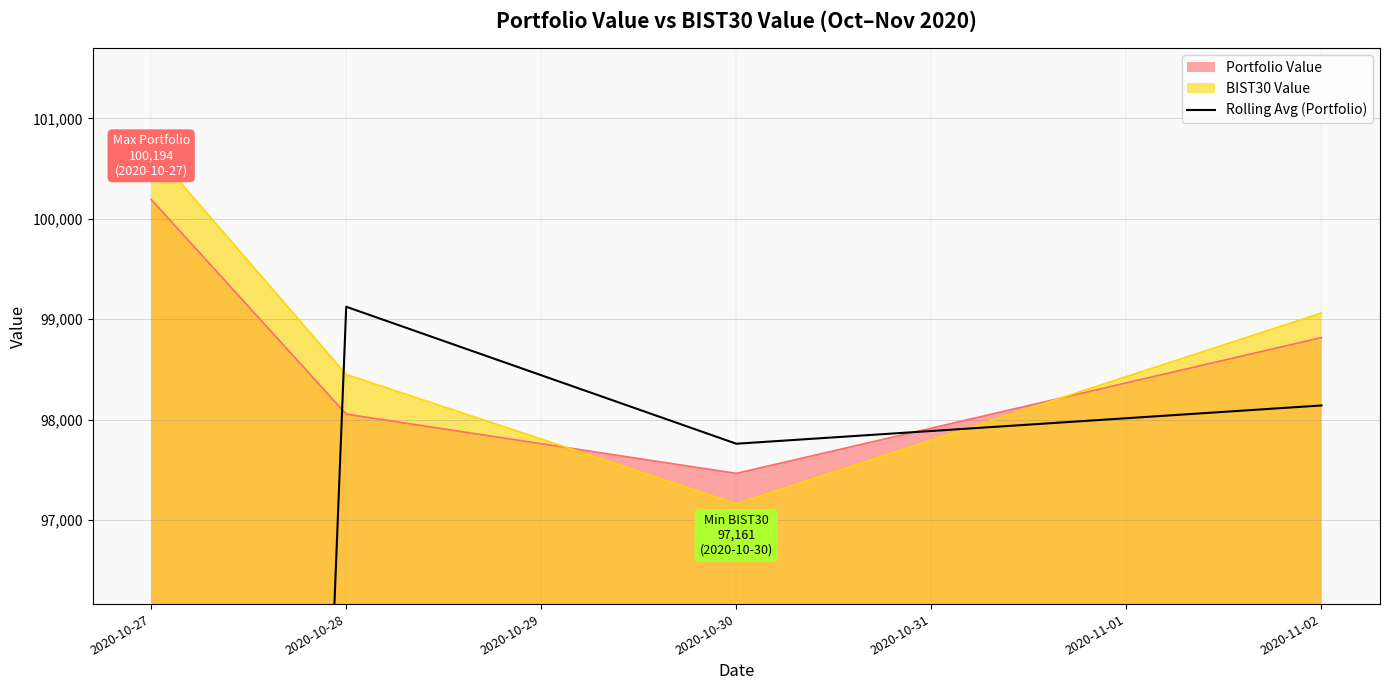

True or false: the data shows 99124.2 at 2020-10-28.

True